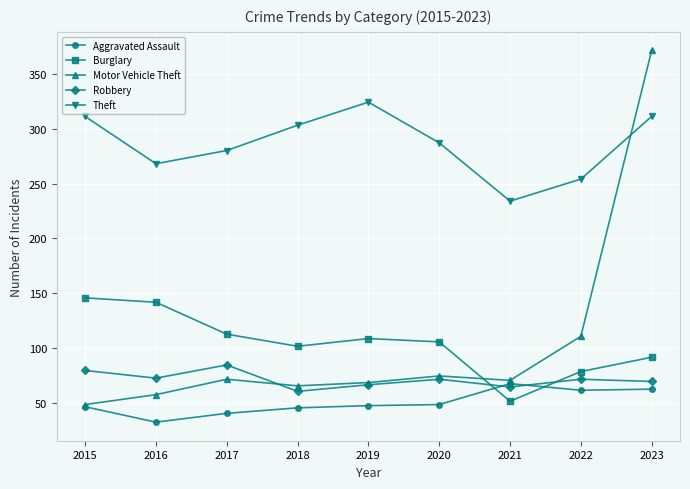

At which label does Robbery first exceed 72?

2015